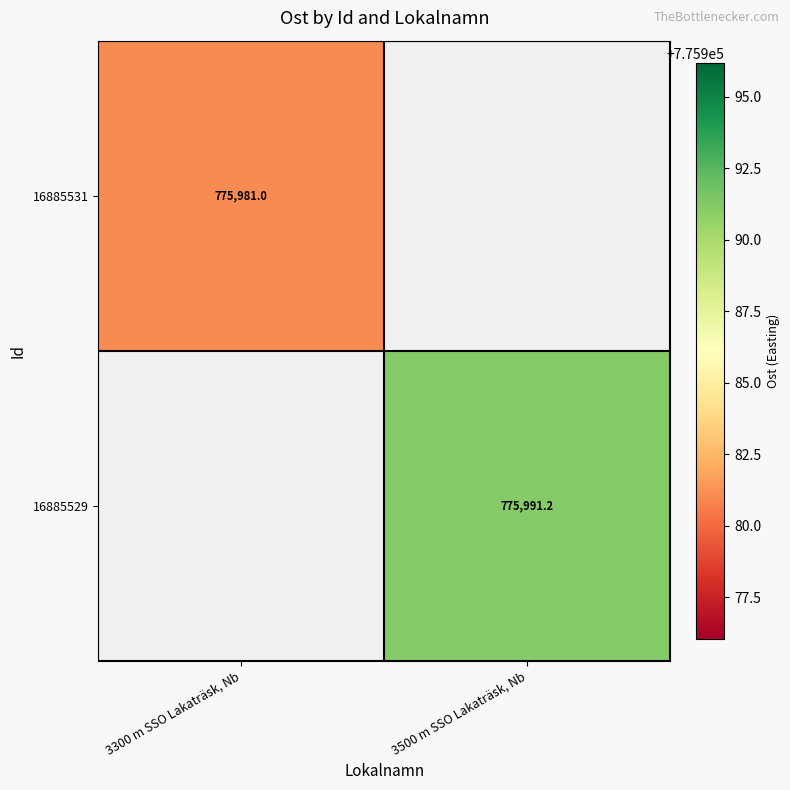

Is the value of 16885531 at 3500 m SSO Lakaträsk, Nb greater than the value of 16885529 at 3500 m SSO Lakaträsk, Nb?

No